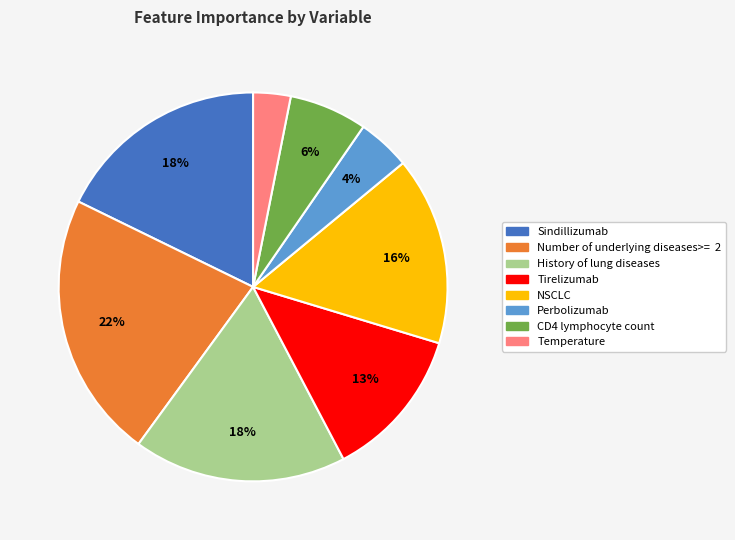

Combined, do CD4 lymphocyte count and Tirelizumab account for over 50%?

No